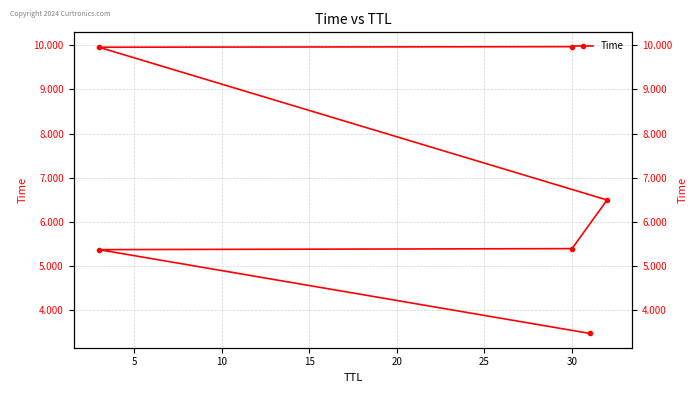

What is the maximum value shown in the chart?

10.0